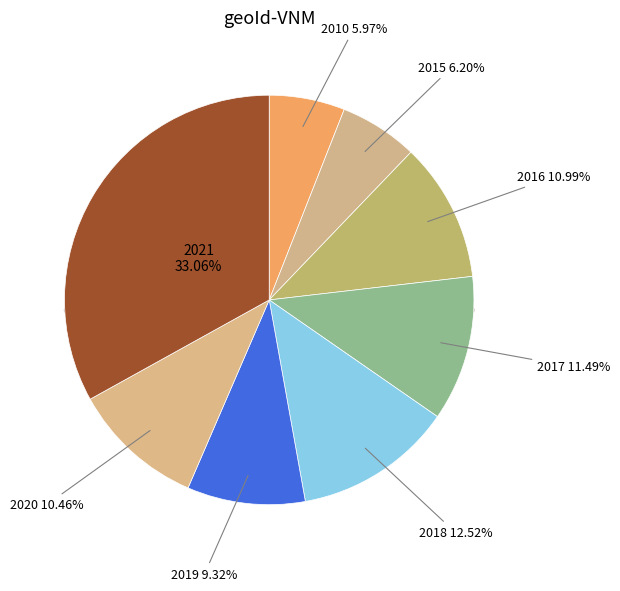

To the nearest percent, what is the difference between the largest and smallest slice percentages?

27%